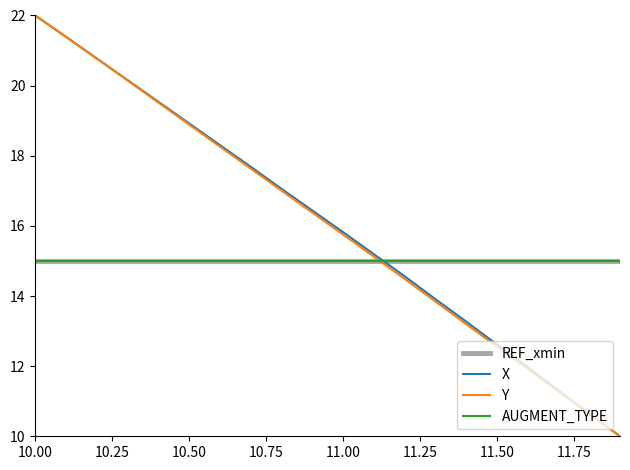

Does the chart display data point markers on the line(s)?

No